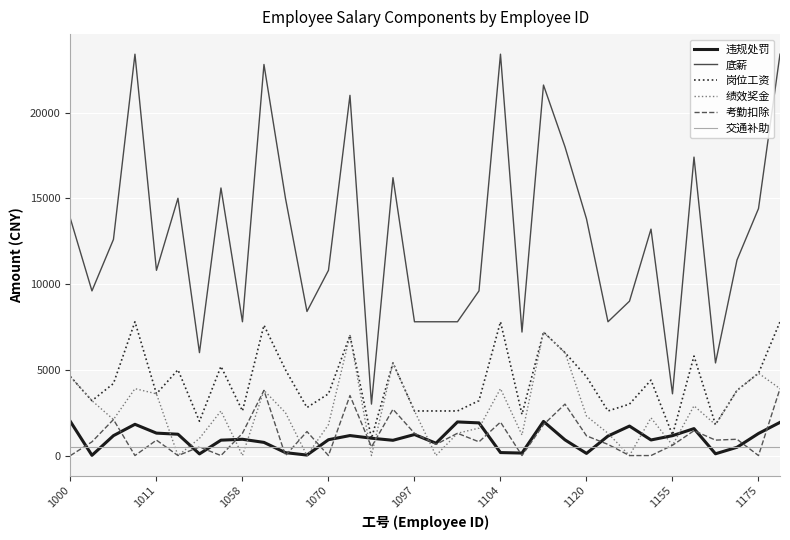

True or false: 底薪 and 岗位工资 cross at least once.

False